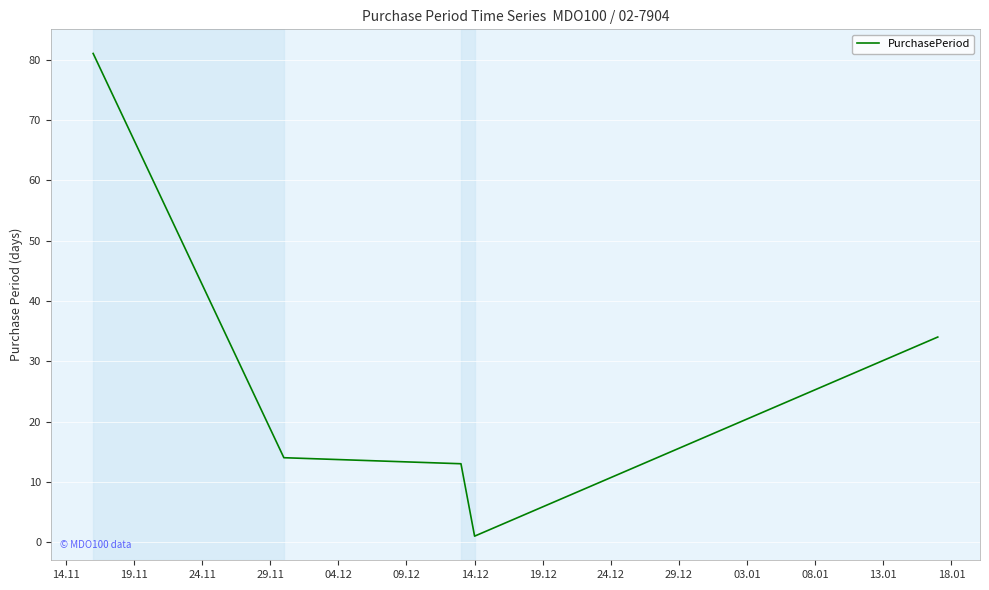

What is the difference between the maximum and minimum values?

80